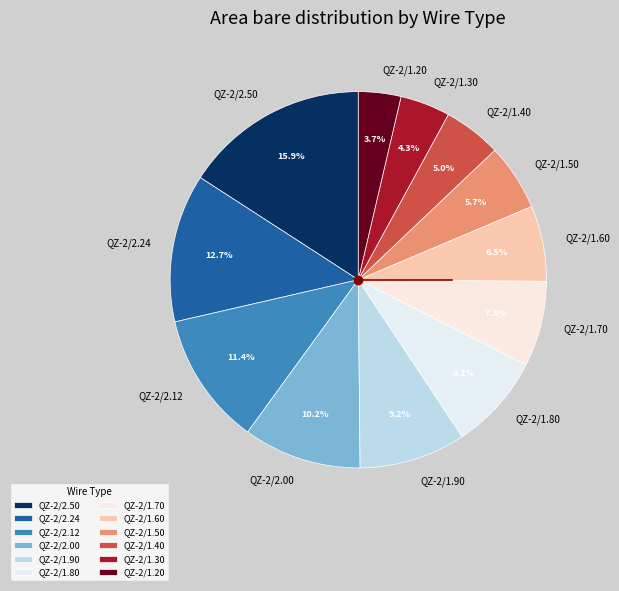

To the nearest percent, what is the combined percentage of QZ-2/1.50 and QZ-2/2.12?

17%